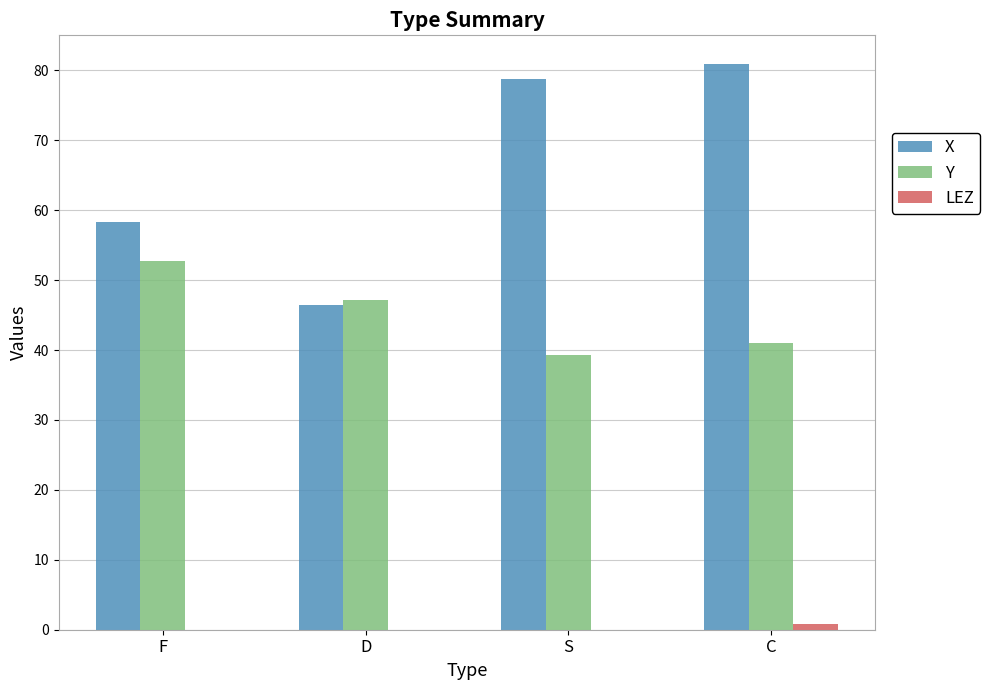

The value of Y at C is 41.0. True or false?

True